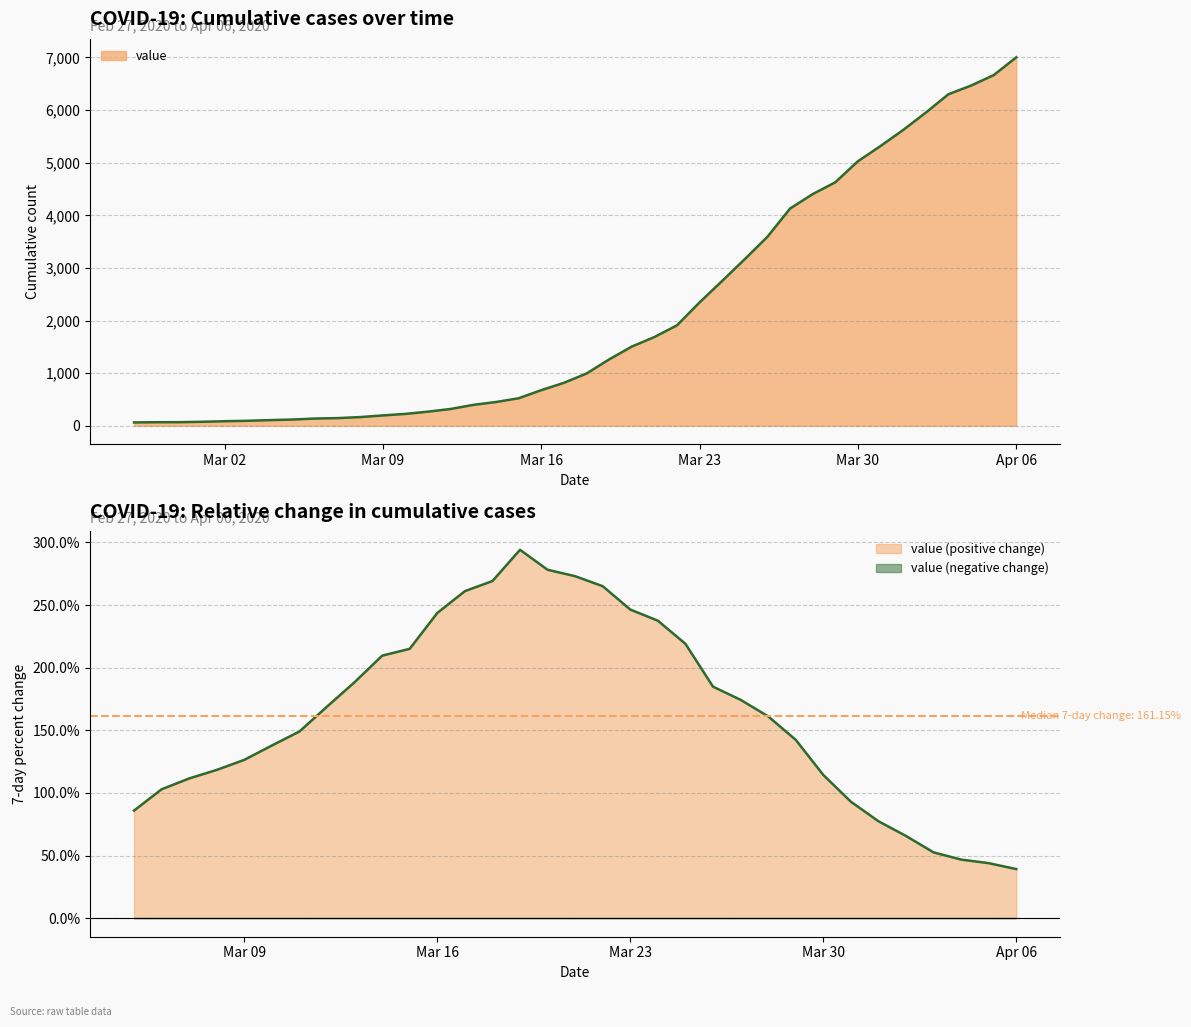

How many values exceed 993?

19